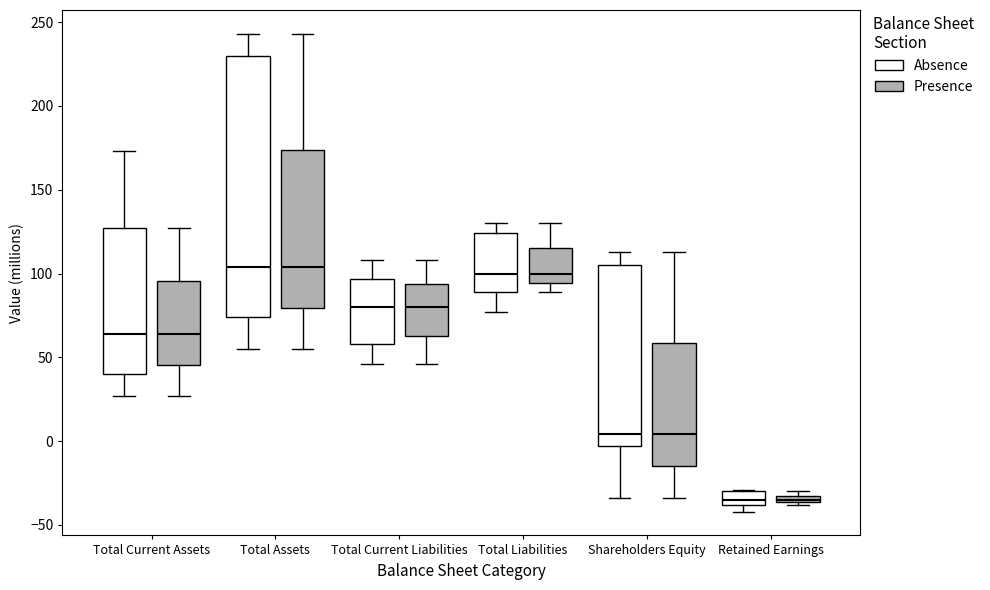

Which box is the tallest, from its lower edge to its upper edge?

Total Assets (Absence)